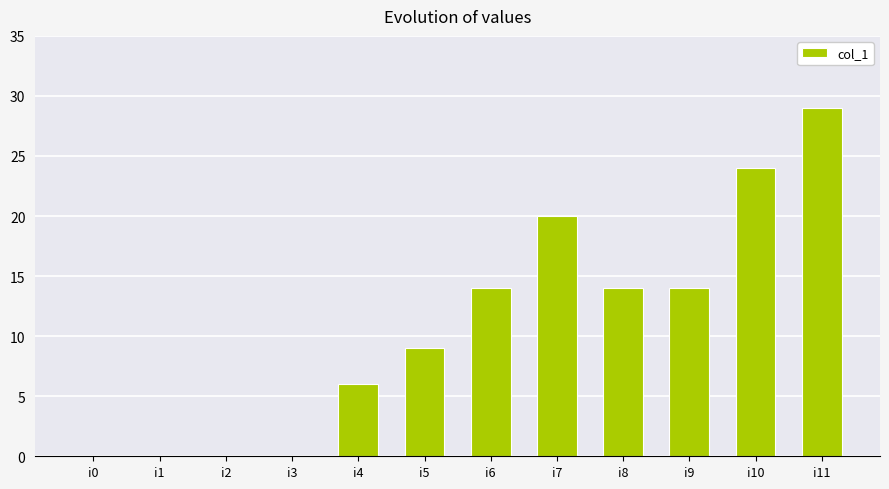

What is the change in value from i0 to i4?

+6